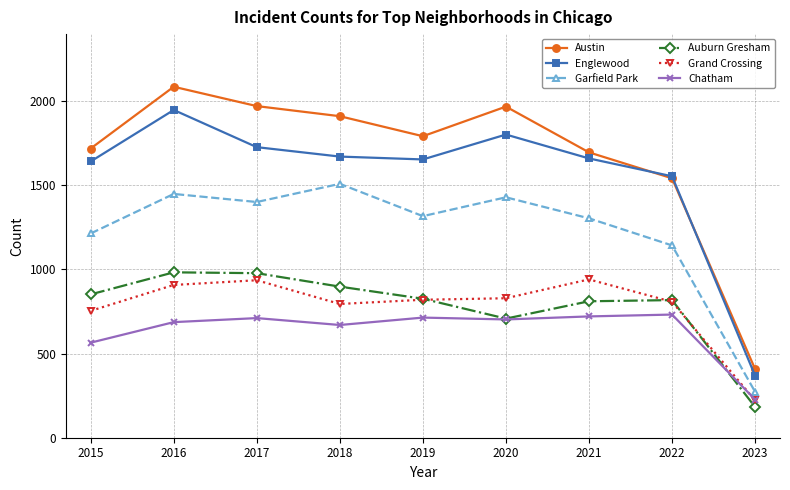

How many data points in Garfield Park are less than 1317?

4